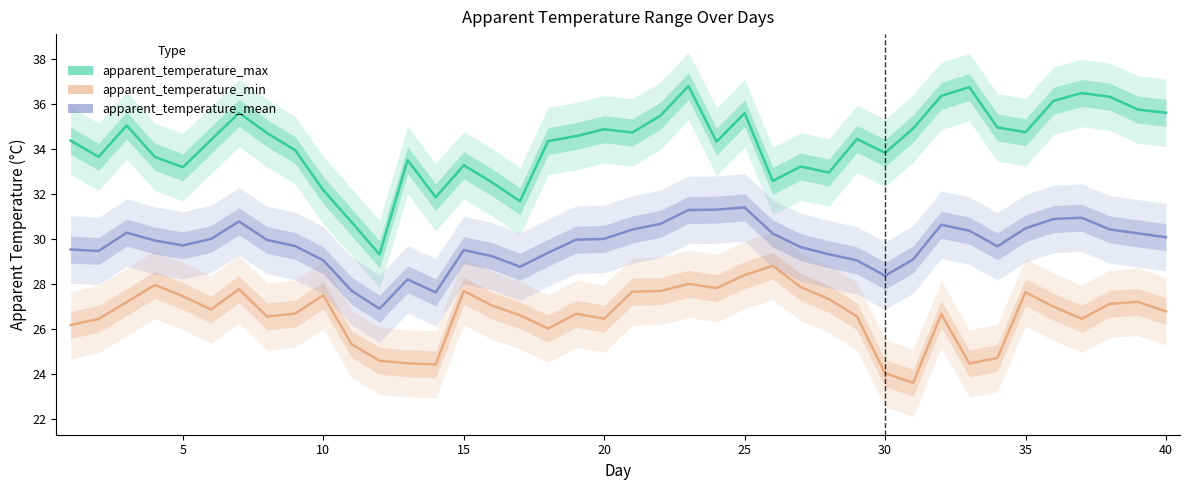

True or false: apparent_temperature_min and apparent_temperature_mean cross at least once.

False